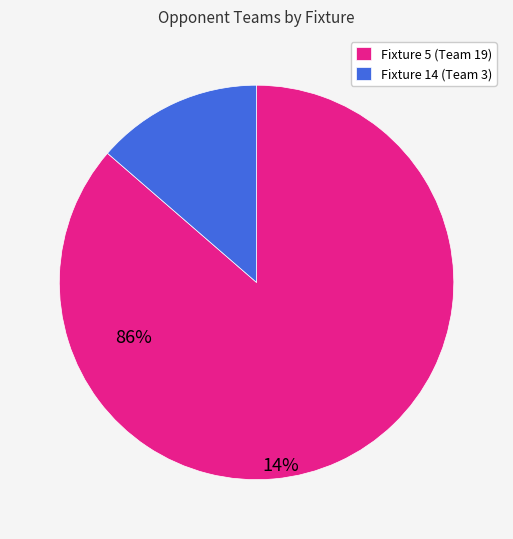

Between Fixture 5 (Team 19) and Fixture 14 (Team 3), which is larger?

Fixture 5 (Team 19)